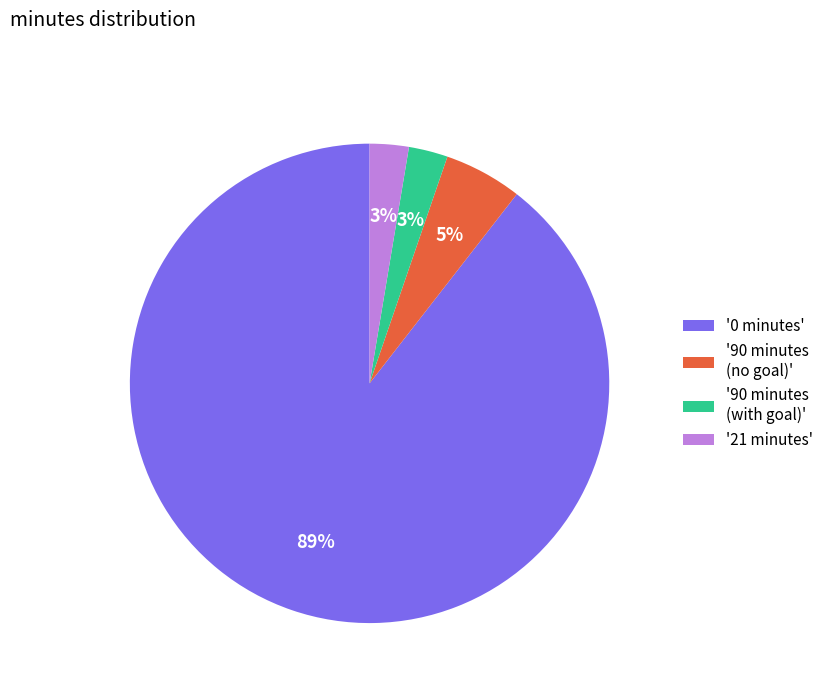

Which category has the biggest portion of the pie?

'0 minutes'